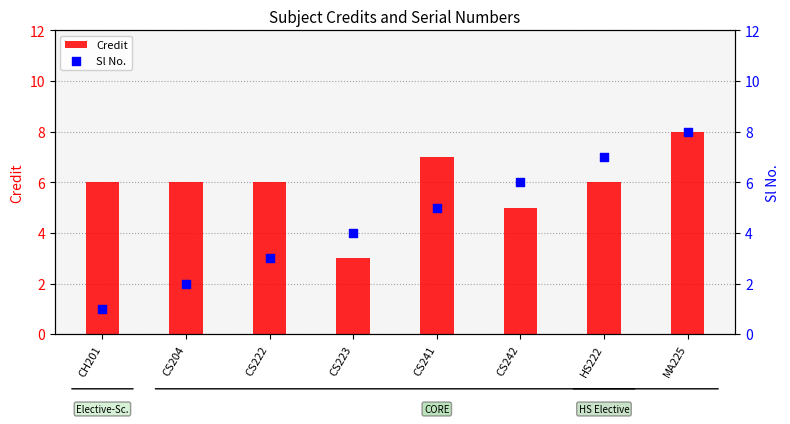

What are all the series names shown in the legend?

Credit, Sl No.